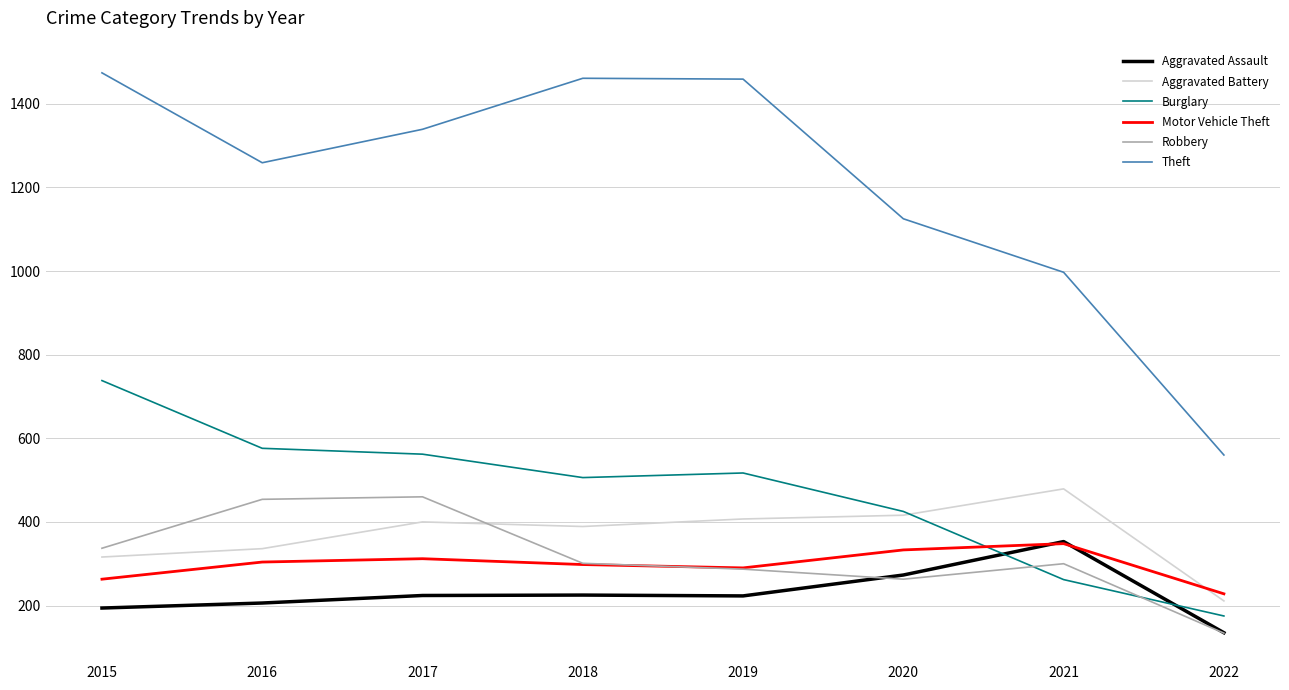

Which series has the largest total across all categories?

Theft